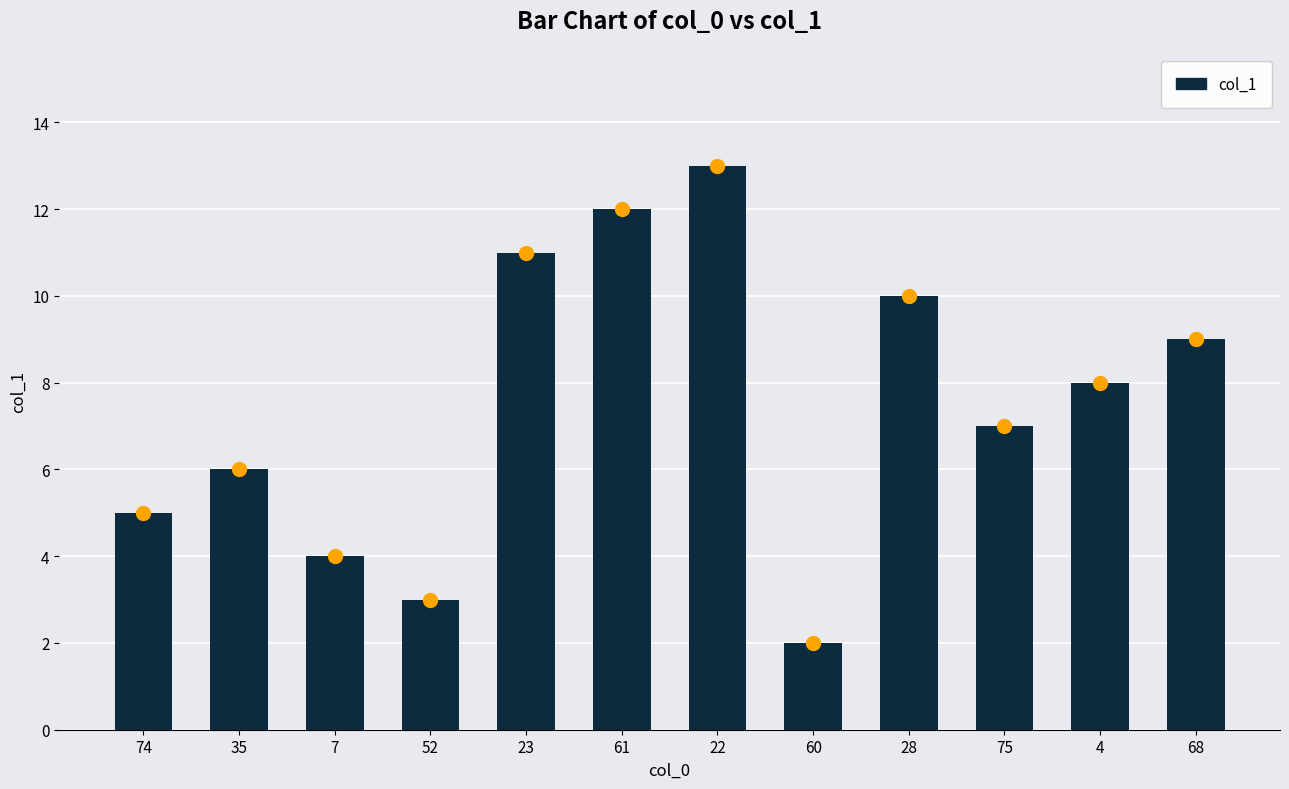

How many values are below 8?

6